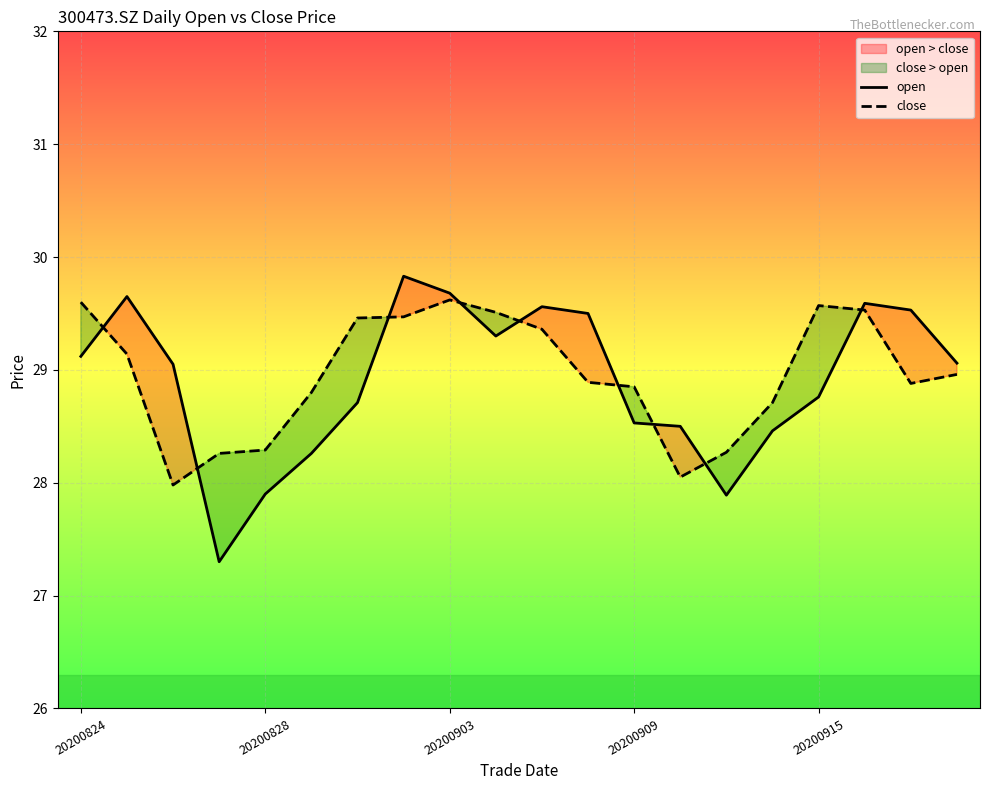

What is the maximum value for open?

29.8